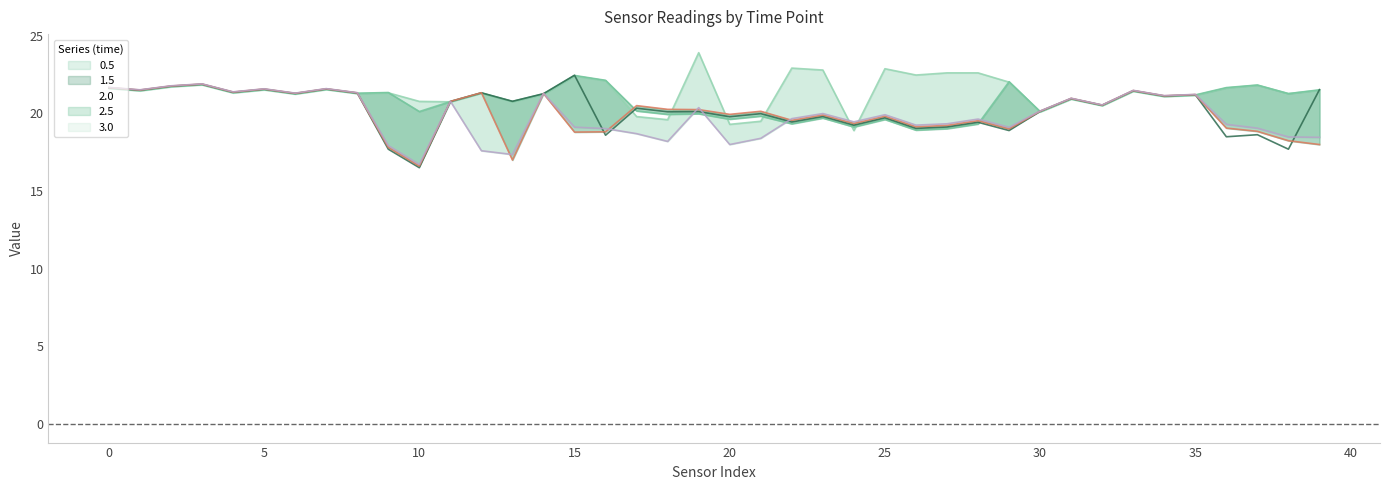

True or false: series_3.0 has more than 1 interior local peaks.

True